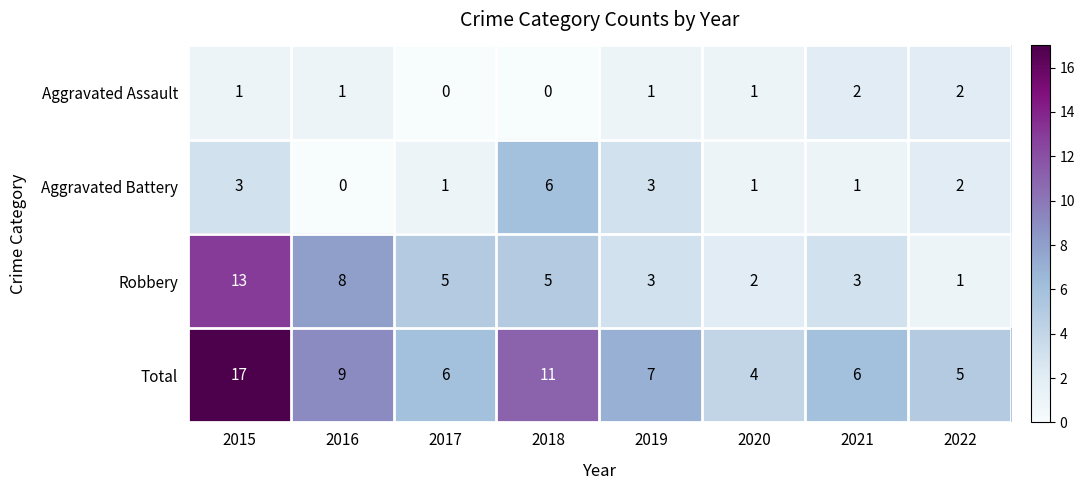

What is the total value across all series at 2016?

18